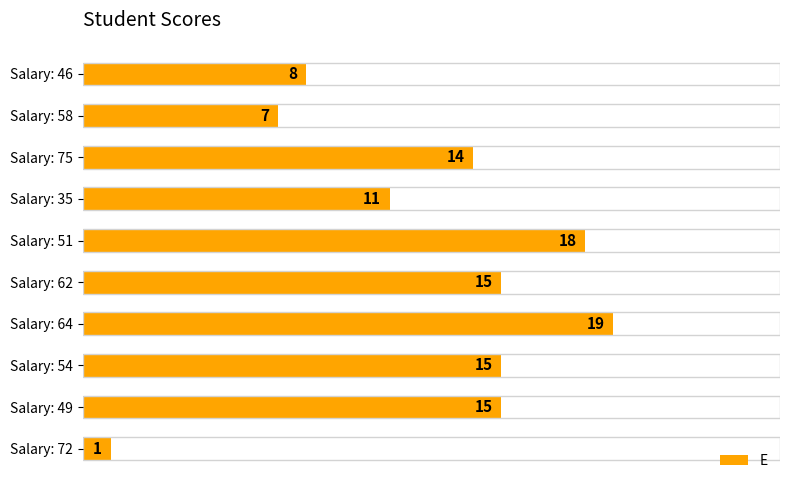

Approximately how many times larger is the value at Salary: 64 compared to Salary: 72?

19.0